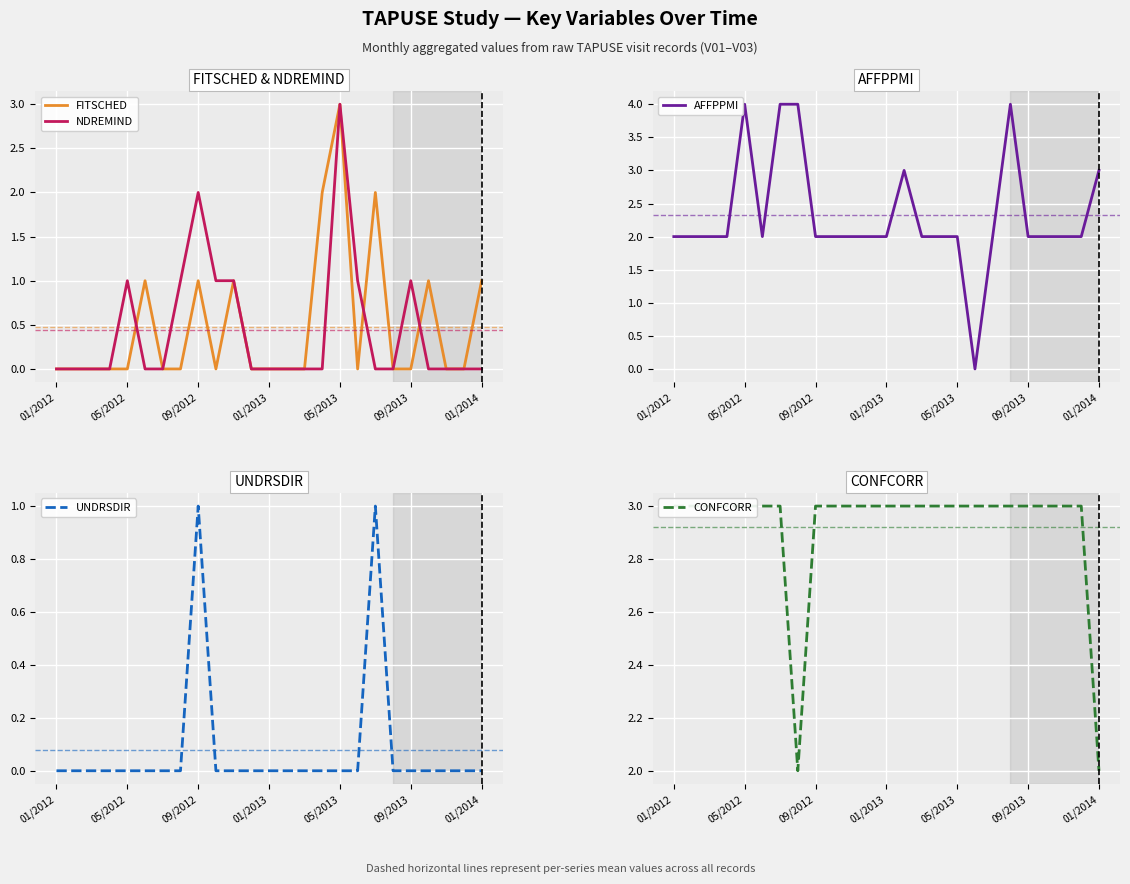

True or false: NDREMIND has a value of 0 at 01/2014.

True